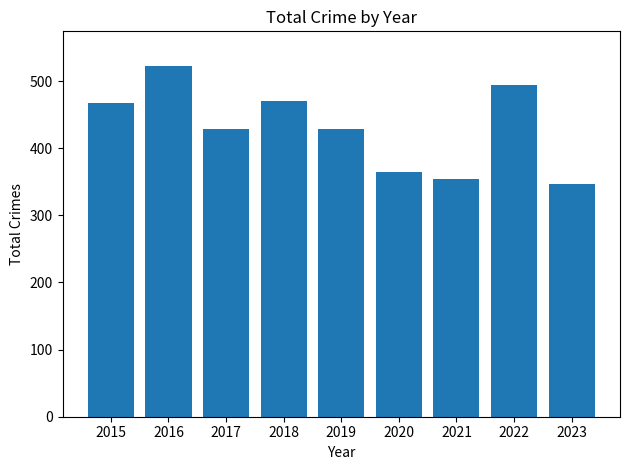

Is it true that the value at 2022 is 195?

False